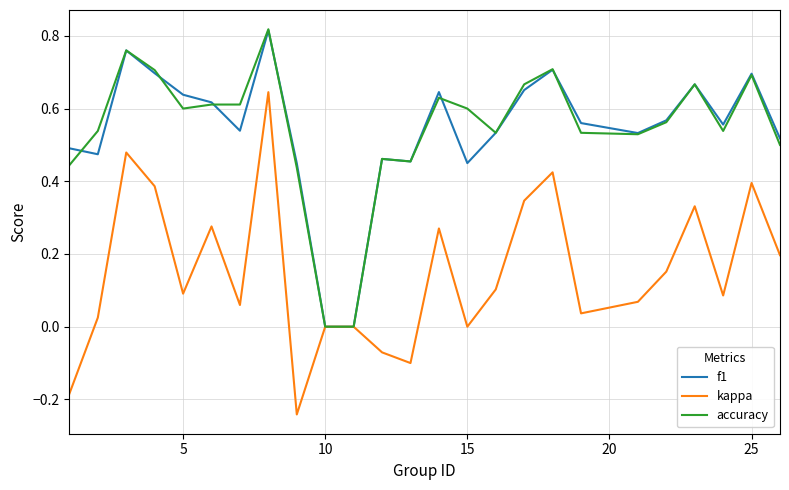

True or false: kappa has more than 1 points higher than both neighbors.

True